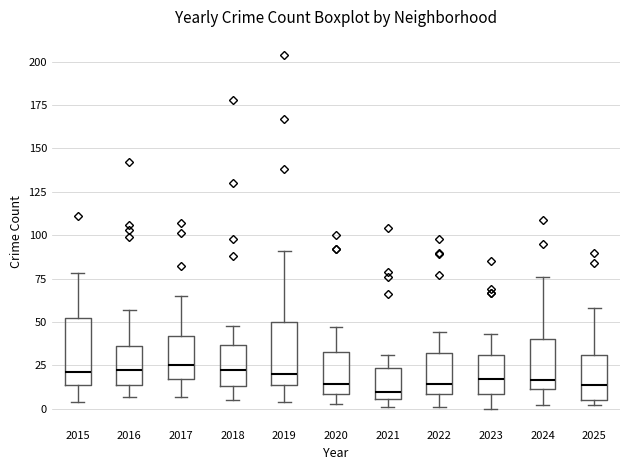

Reading left to right, read every box against the y-axis: the position of its median line, the range the box covers, and the ends of its whiskers. The values are not printed on the chart, so give them approximately, as read against the axis.

2015: median 20, box 15 to 50, whiskers 5 to 80
2016: median 25, box 15 to 35, whiskers 5 to 55
2017: median 25, box 15 to 40, whiskers 5 to 65
2018: median 25, box 15 to 35, whiskers 5 to 50
2019: median 20, box 15 to 50, whiskers 5 to 90
2020: median 15, box 10 to 35, whiskers 5 to 45
2021: median 10, box 5 to 25, whiskers 0 to 30
2022: median 15, box 10 to 30, whiskers 0 to 45
2023: median 15, box 10 to 30, whiskers 0 to 45
2024: median 15, box 10 to 40, whiskers 0 to 75
2025: median 15, box 5 to 30, whiskers 0 to 60